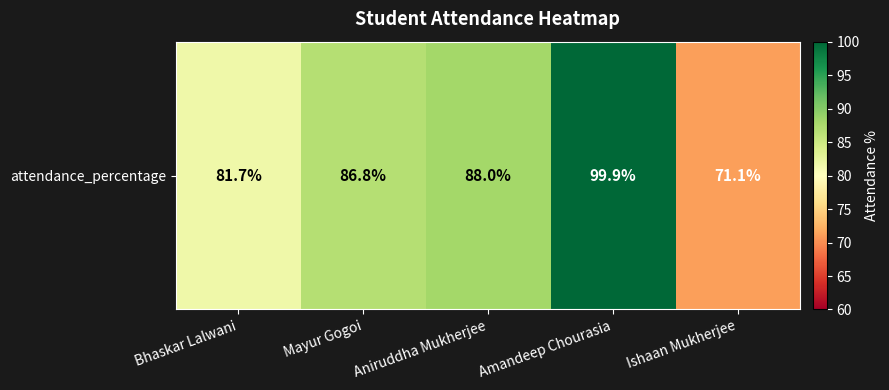

Rank the categories by value from highest to lowest.

Amandeep Chourasia, Aniruddha Mukherjee, Mayur Gogoi, Bhaskar Lalwani, Ishaan Mukherjee